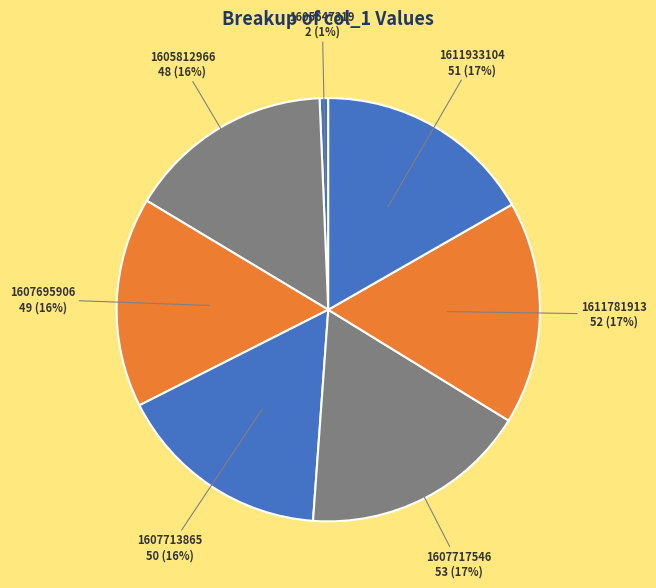

How many slices are in this pie chart?

7